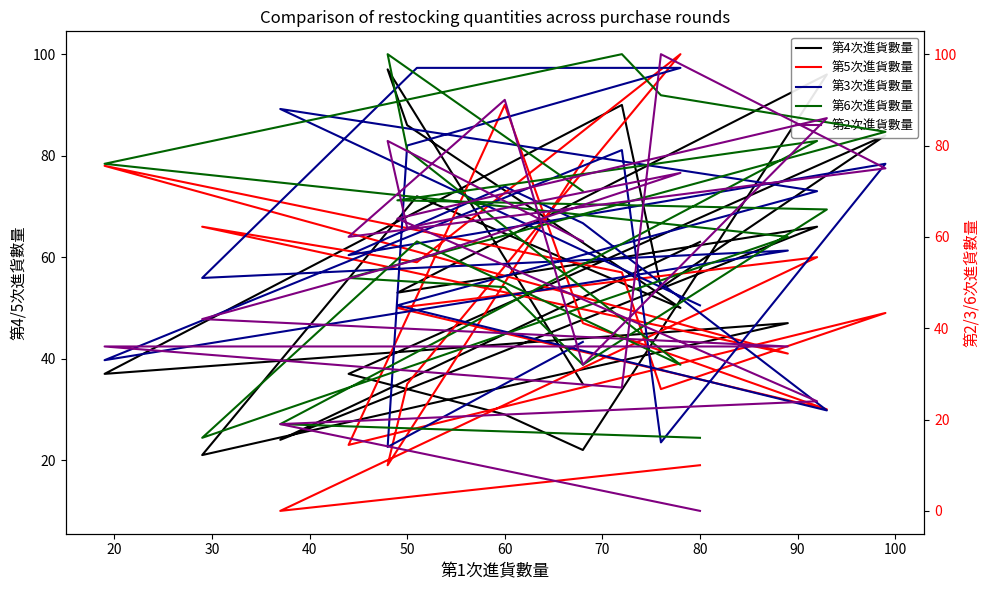

Which series has the largest total across all categories?

第6次進貨數量